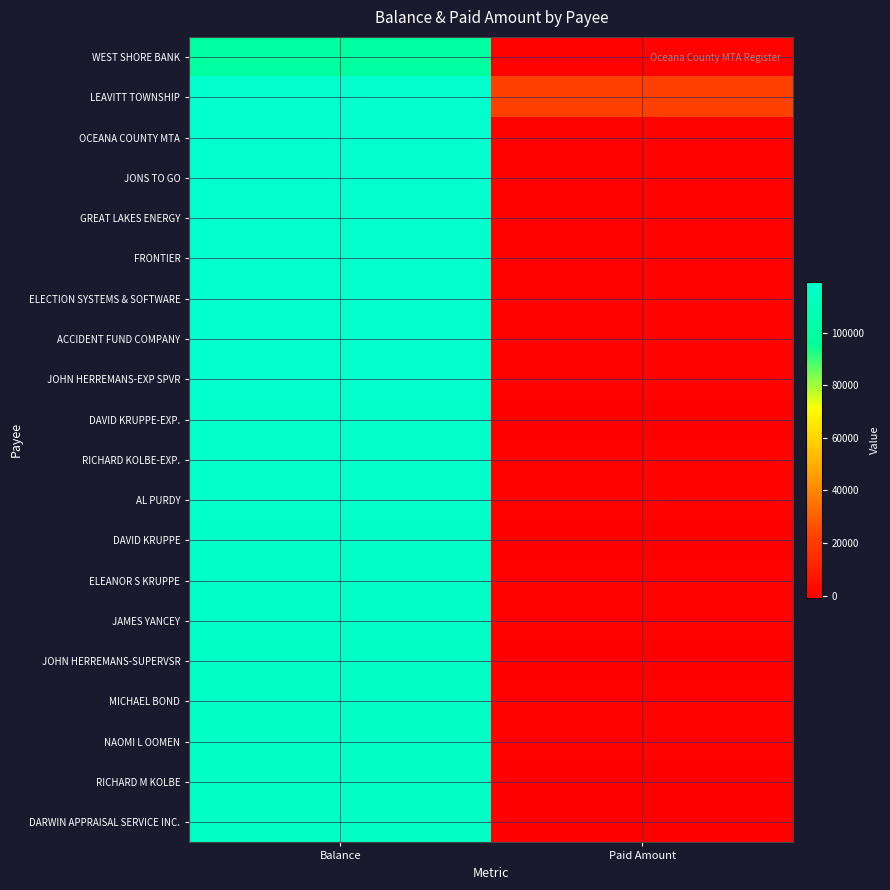

At Paid Amount, list the series in order from largest to smallest.

LEAVITT TOWNSHIP, WEST SHORE BANK, ELECTION SYSTEMS & SOFTWARE, FRONTIER, NAOMI L OOMEN, JONS TO GO, OCEANA COUNTY MTA, JOHN HERREMANS-EXP SPVR, RICHARD KOLBE-EXP., GREAT LAKES ENERGY, ACCIDENT FUND COMPANY, MICHAEL BOND, JAMES YANCEY, AL PURDY, ELEANOR S KRUPPE, DAVID KRUPPE, RICHARD M KOLBE, DAVID KRUPPE-EXP., DARWIN APPRAISAL SERVICE INC., JOHN HERREMANS-SUPERVSR